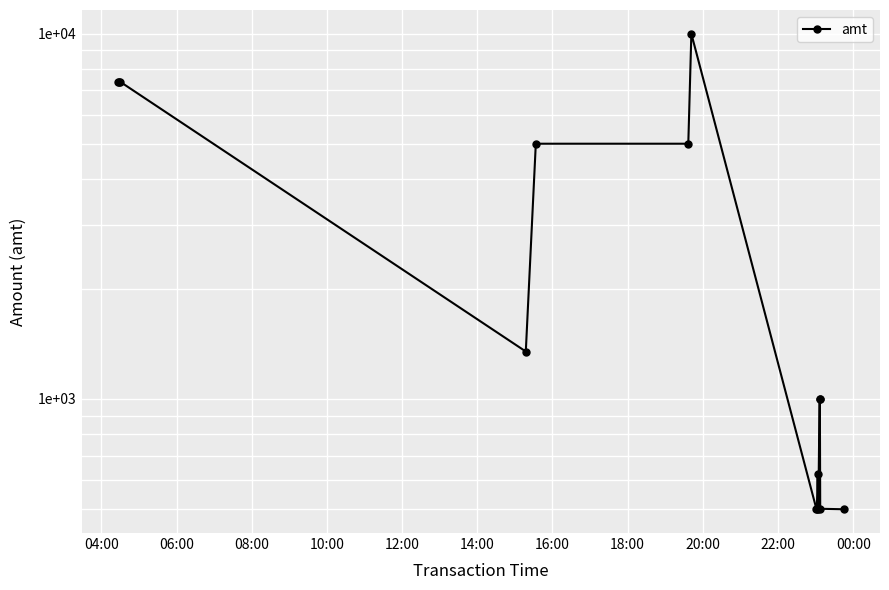

What is the smallest value displayed?

499.0